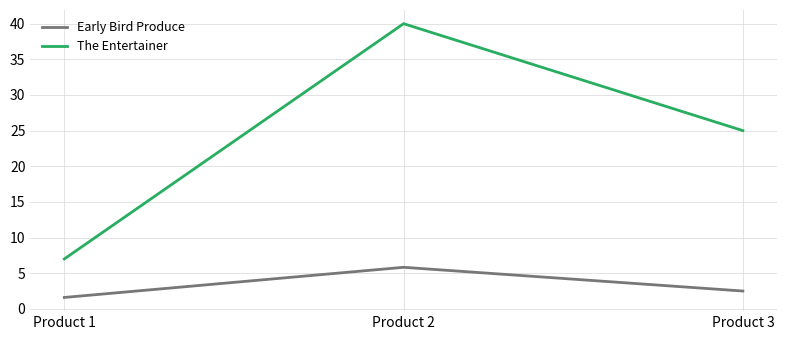

What is the maximum value shown in the chart?

40.0